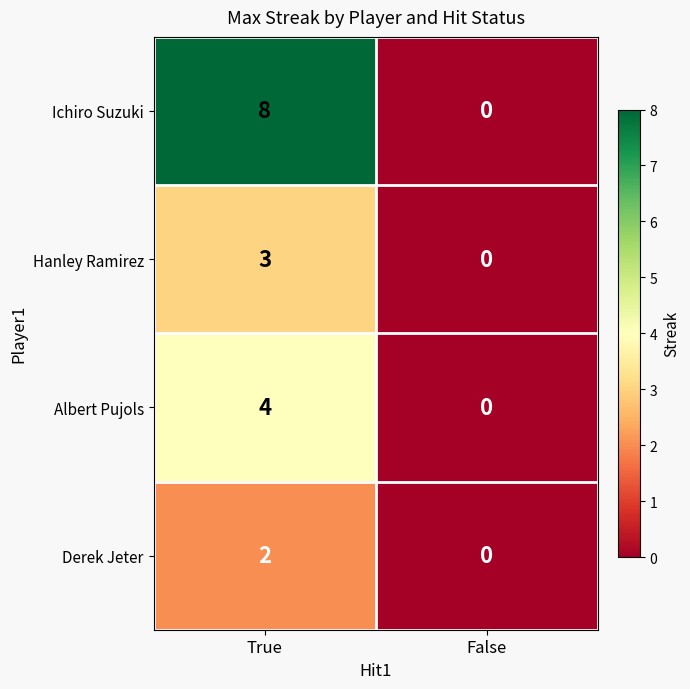

At which category is the sum across all series the highest?

True